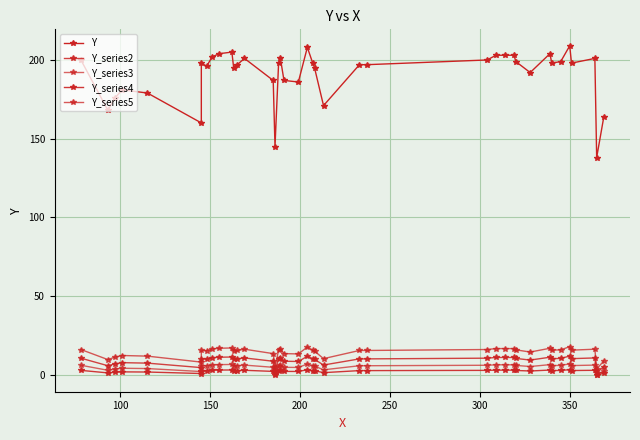

True or false: Y_series5 and Y_series2 intersect in this chart.

False